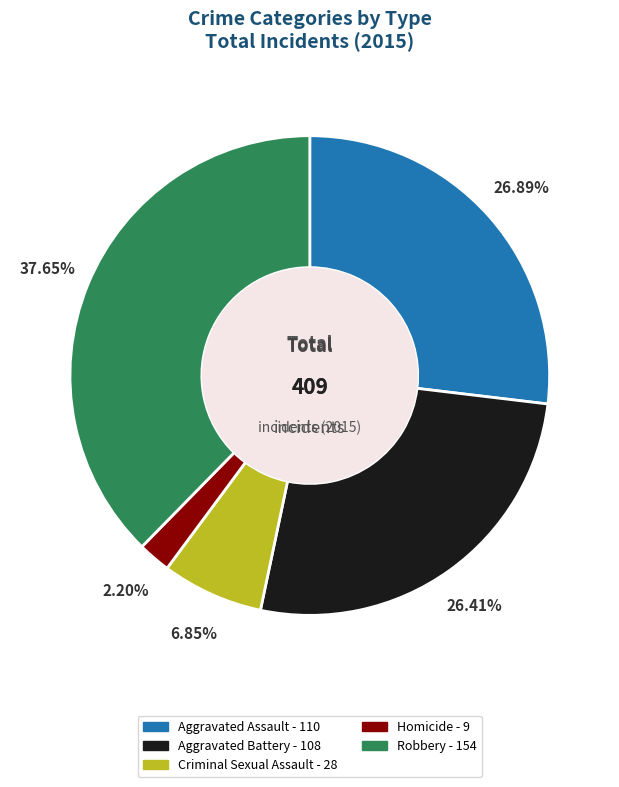

To the nearest percent, what is the combined percentage of Aggravated Battery and Criminal Sexual Assault?

33%